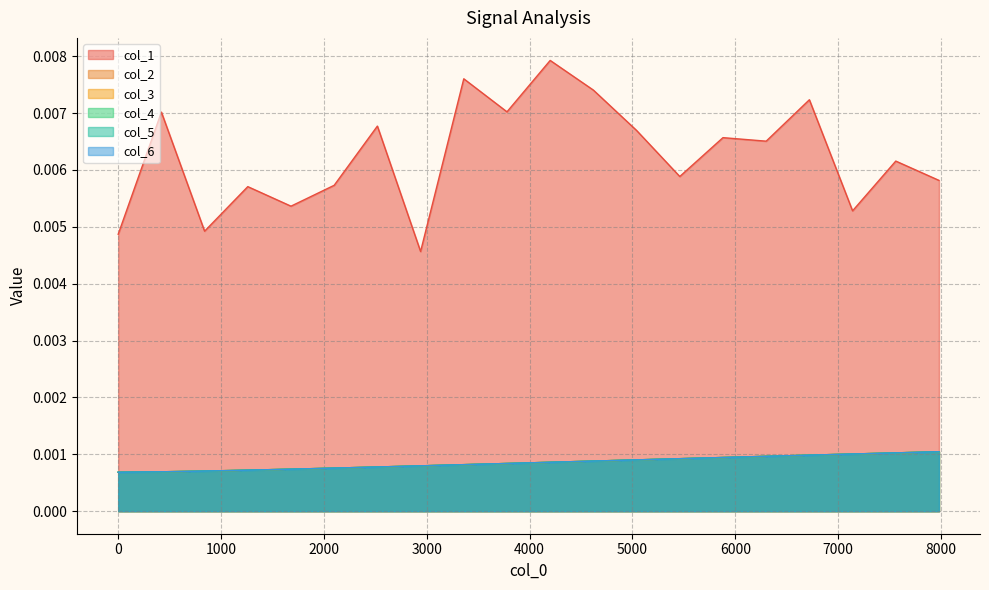

At how many categories does at least one series exceed 0?

20